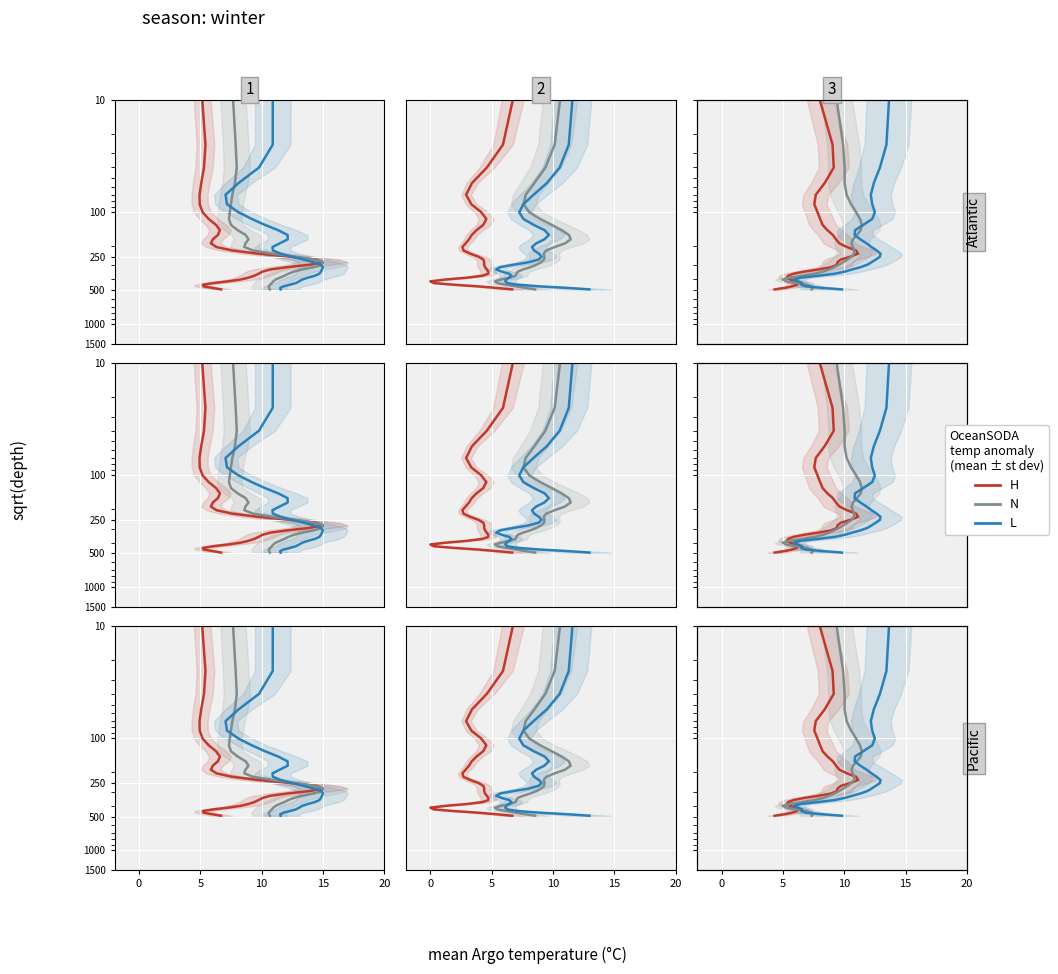

True or false: N and L cross at least once.

False